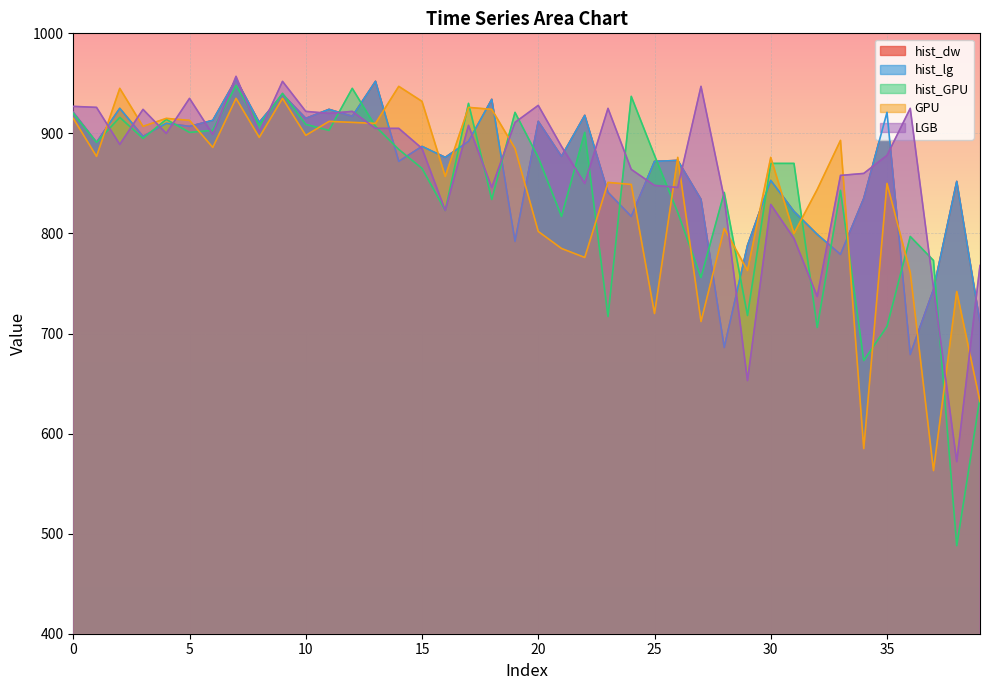

Which series ends up on top after the final intersection of hist_dw and GPU?

hist_dw